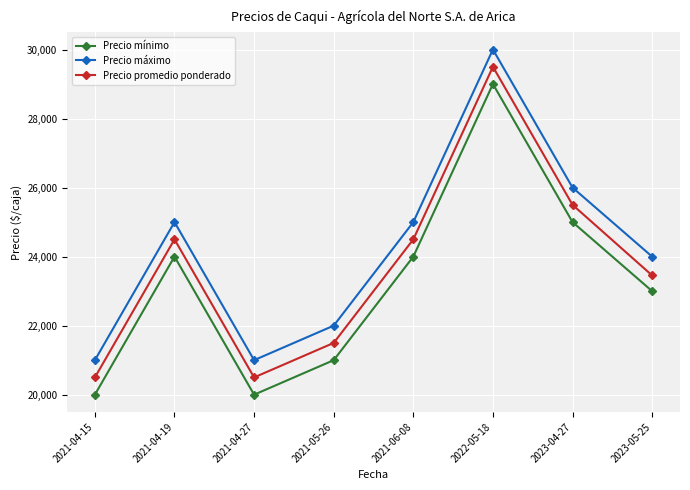

At which category is the sum across all series the highest?

2022-05-18